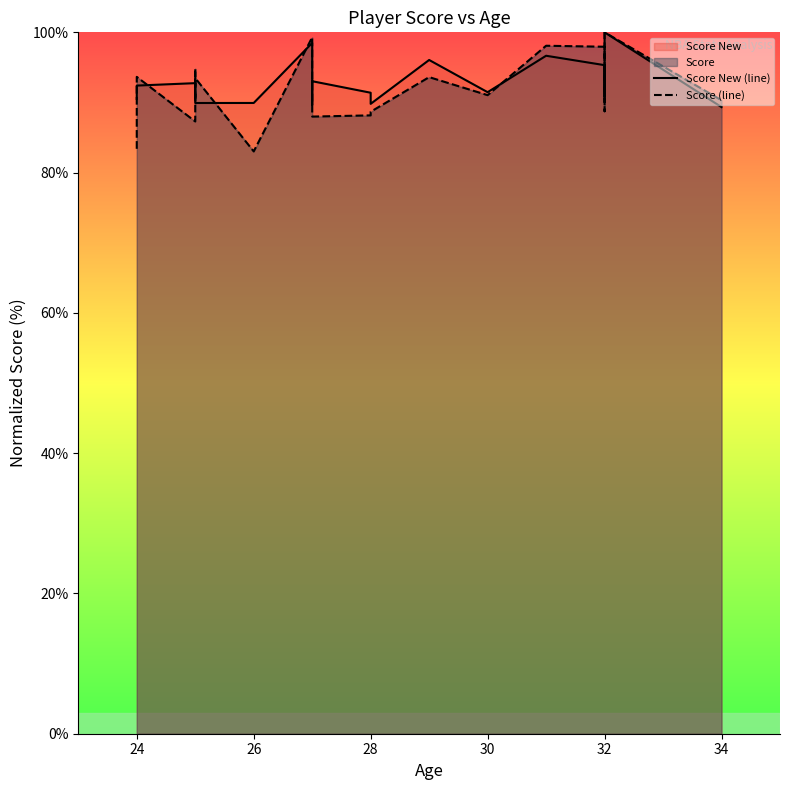

How many data points in Score New (line) are above 91?

11